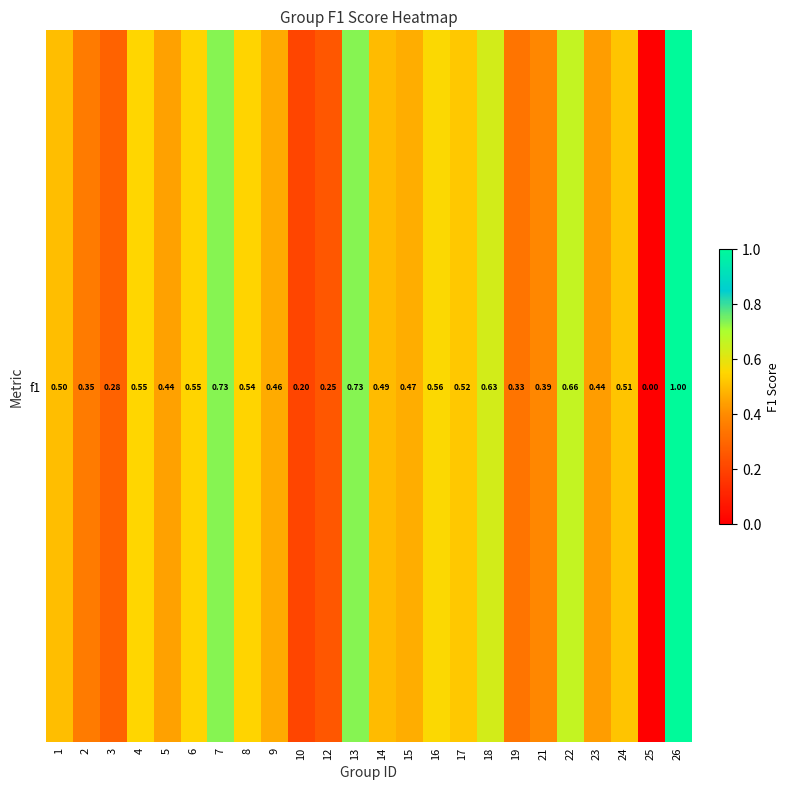

What is the sum of all values?

11.6